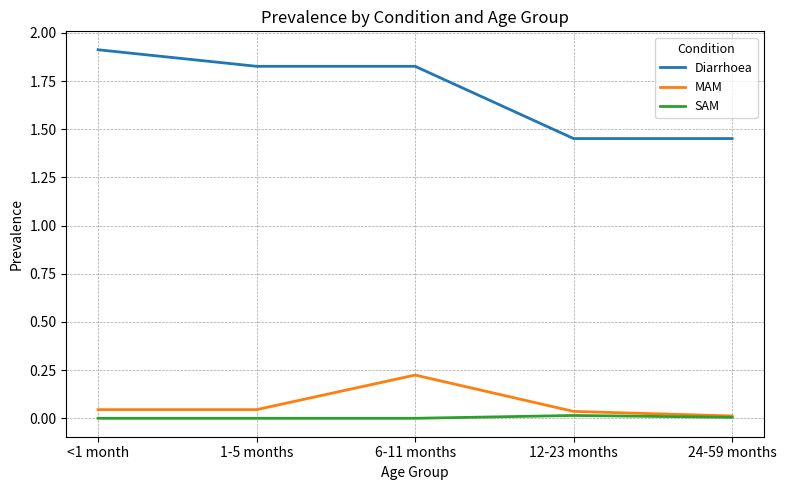

List the series in order of their peak value, lowest first.

SAM, MAM, Diarrhoea